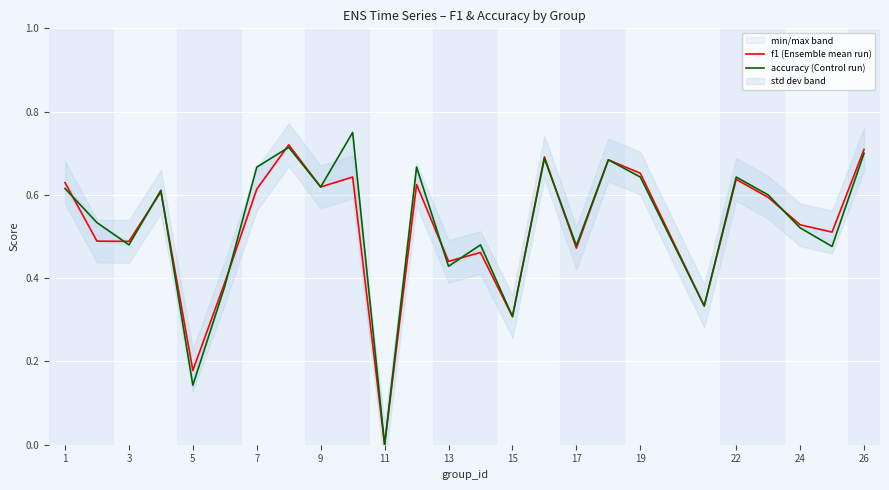

Count the number of categories in the chart.

25